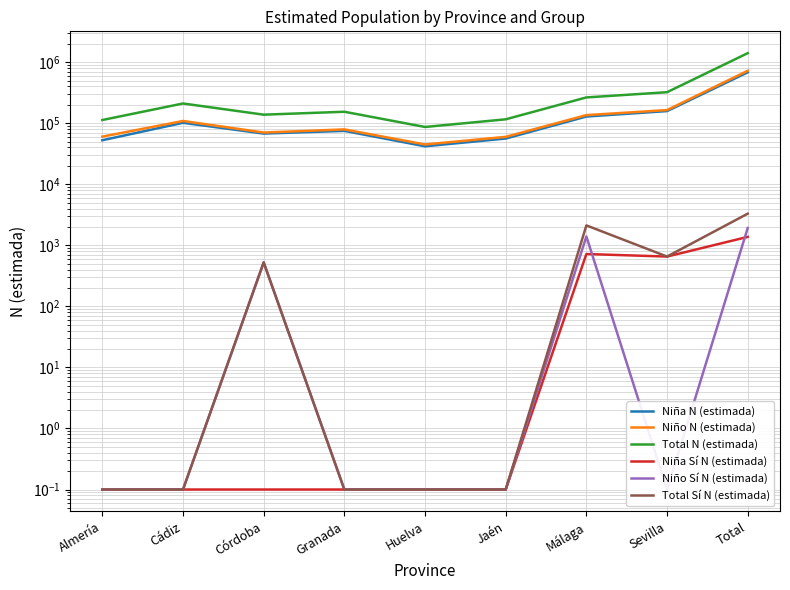

At which category is the sum across all series the highest?

Total